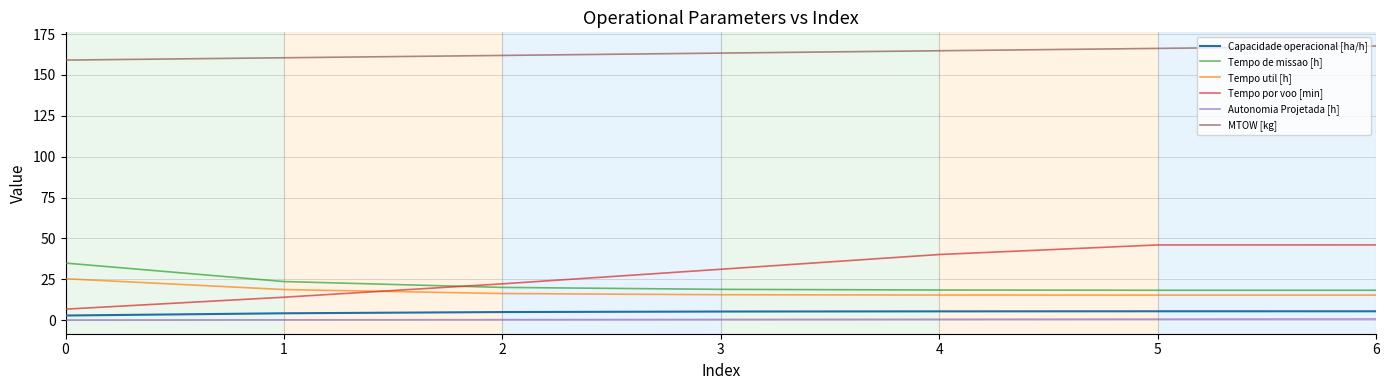

How many lines are shown in the chart?

6